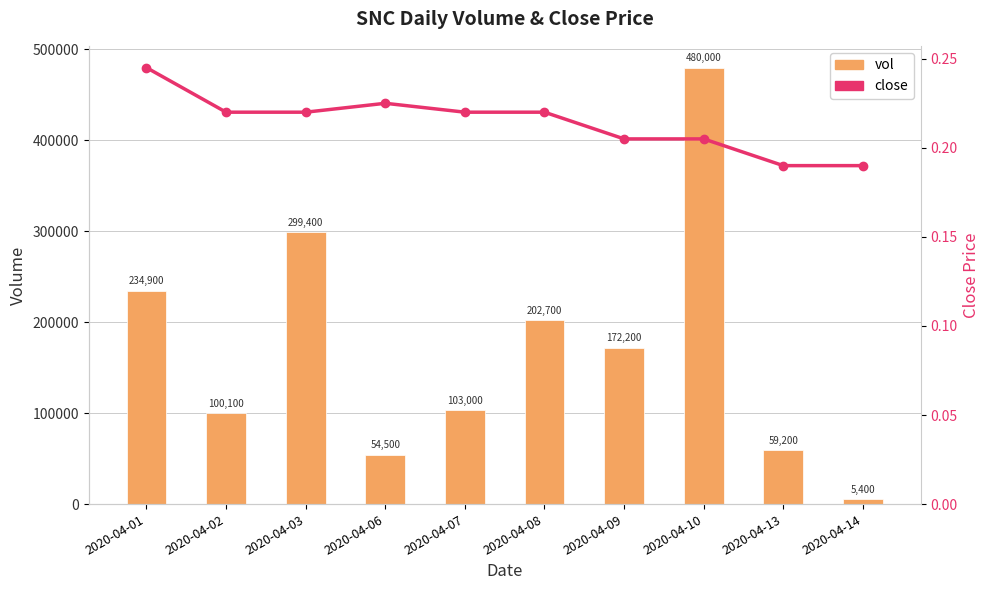

At which label does close reach its minimum?

2020-04-13